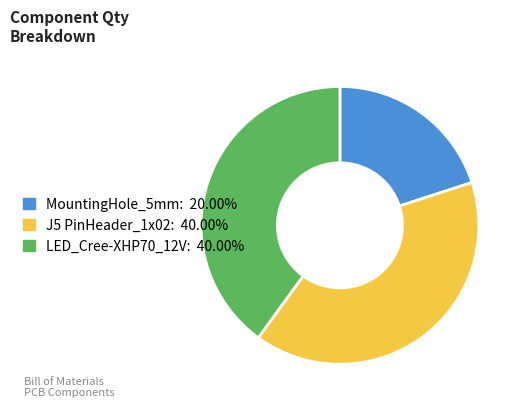

Do MountingHole_5mm and J5 PinHeader_1x02 together represent more than half of the pie?

Yes